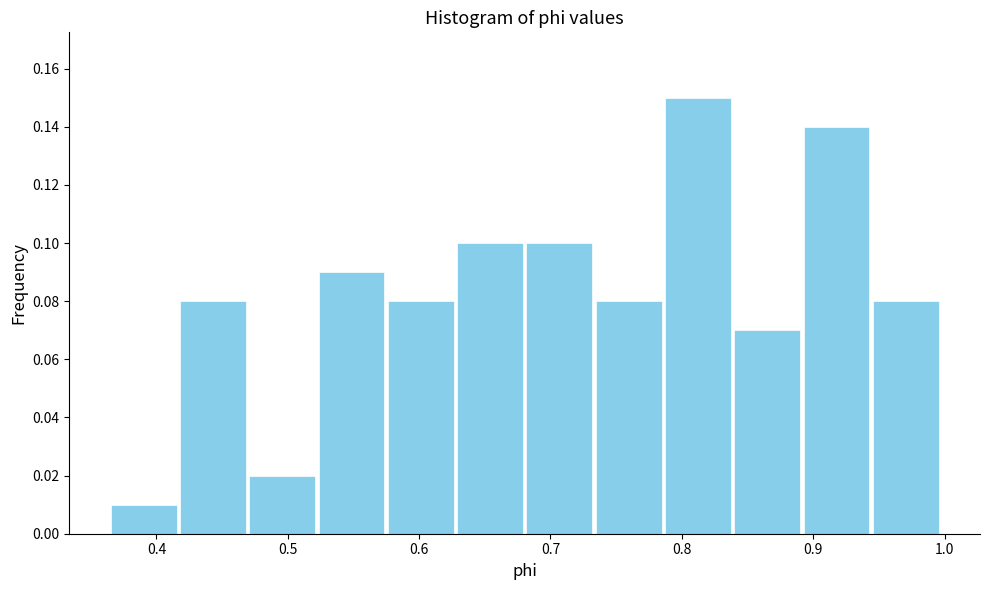

How tall is the bar that spans 0.63 to 0.68 on the x-axis? Neither the bar edges nor the heights are printed on the chart, so give them approximately, as read against the axes.

0.10